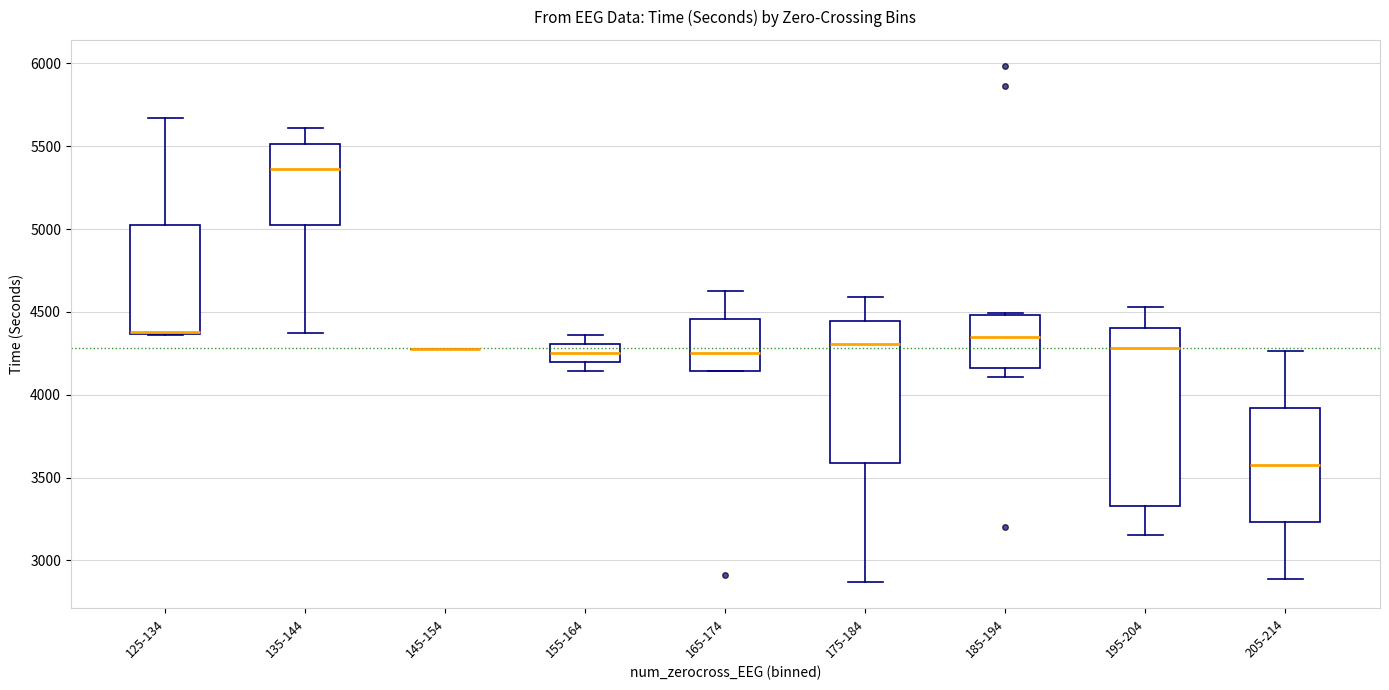

Reading left to right, read every box against the y-axis: the position of its median line, the range the box covers, and the ends of its whiskers. The values are not printed on the chart, so give them approximately, as read against the axis.

125-134: median 4400 (drawn on the box's lower edge), box 4350 to 5000, whiskers 4350 to 5650
135-144: median 5350, box 5050 to 5500, whiskers 4350 to 5600
145-154: box collapsed to a line at 4300, whiskers 4300 to 4300
155-164: median 4250, box 4200 to 4300, whiskers 4150 to 4350
165-174: median 4250, box 4150 to 4450, whiskers 4150 to 4600
175-184: median 4300, box 3600 to 4450, whiskers 2850 to 4600
185-194: median 4350, box 4150 to 4500, whiskers 4100 to 4500
195-204: median 4300, box 3350 to 4400, whiskers 3150 to 4550
205-214: median 3600, box 3250 to 3900, whiskers 2900 to 4250